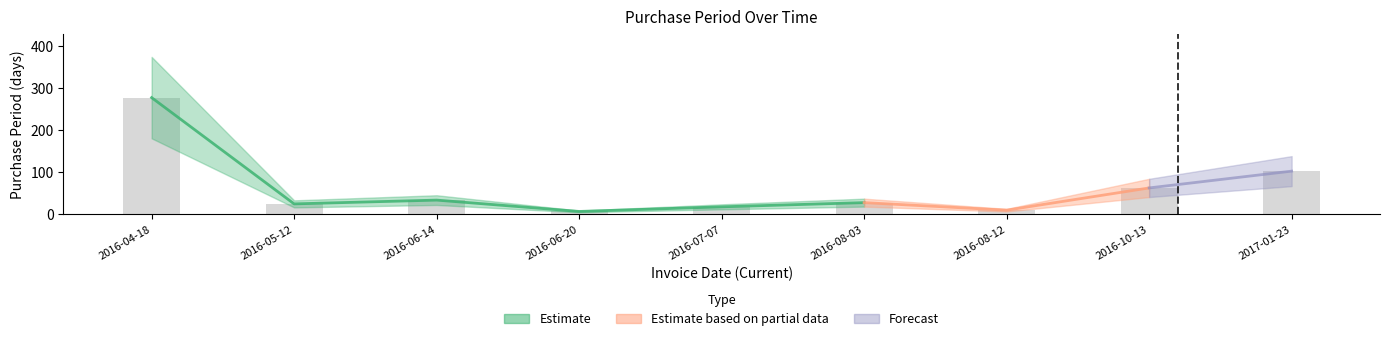

What is the sum of all values?

557